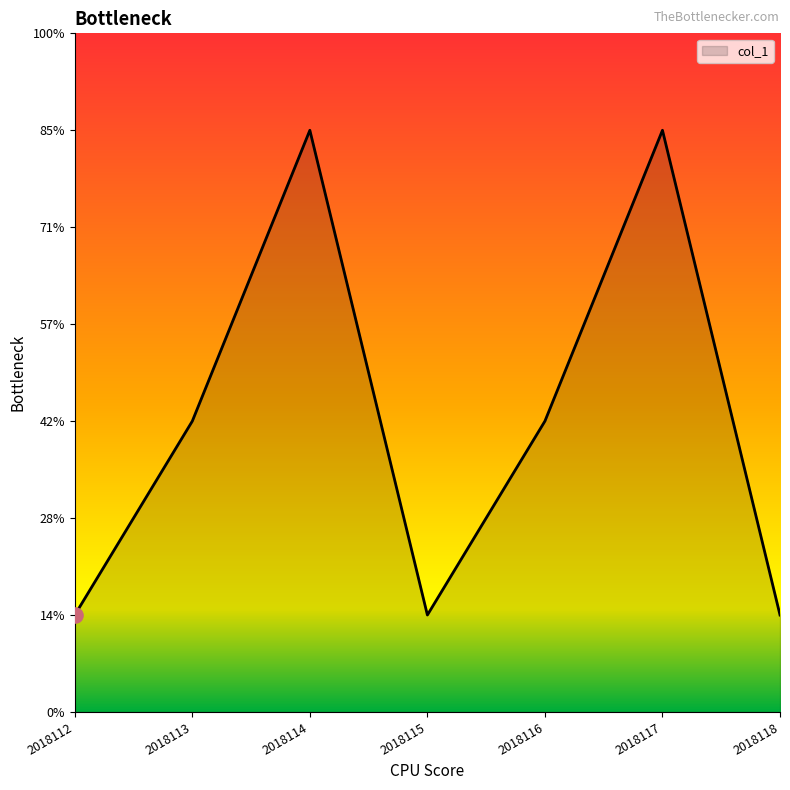

What is the change in value from 2018113 to 2018115?

-2